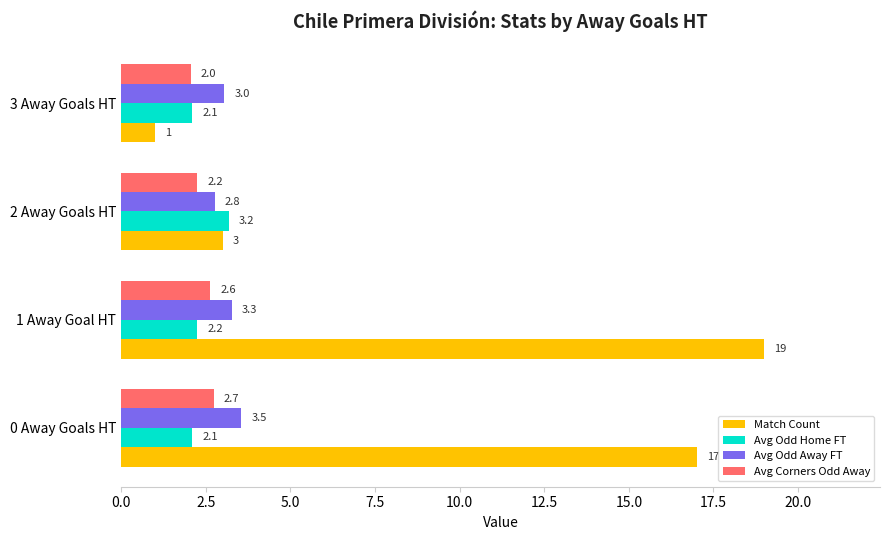

Rank the categories by Avg Corners Odd Away value from lowest to highest.

3 Away Goals HT, 2 Away Goals HT, 1 Away Goal HT, 0 Away Goals HT